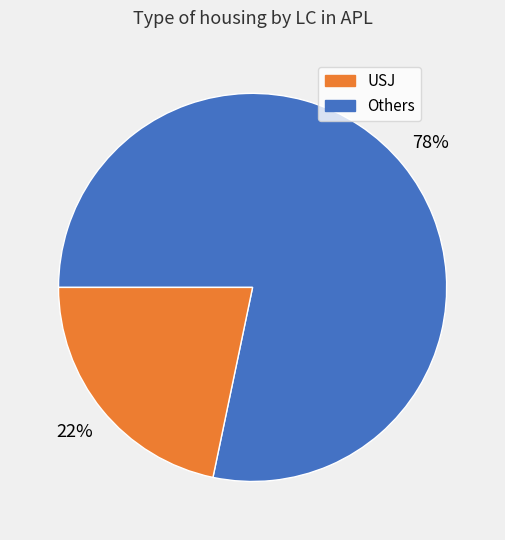

Count the number of slices in the pie.

2